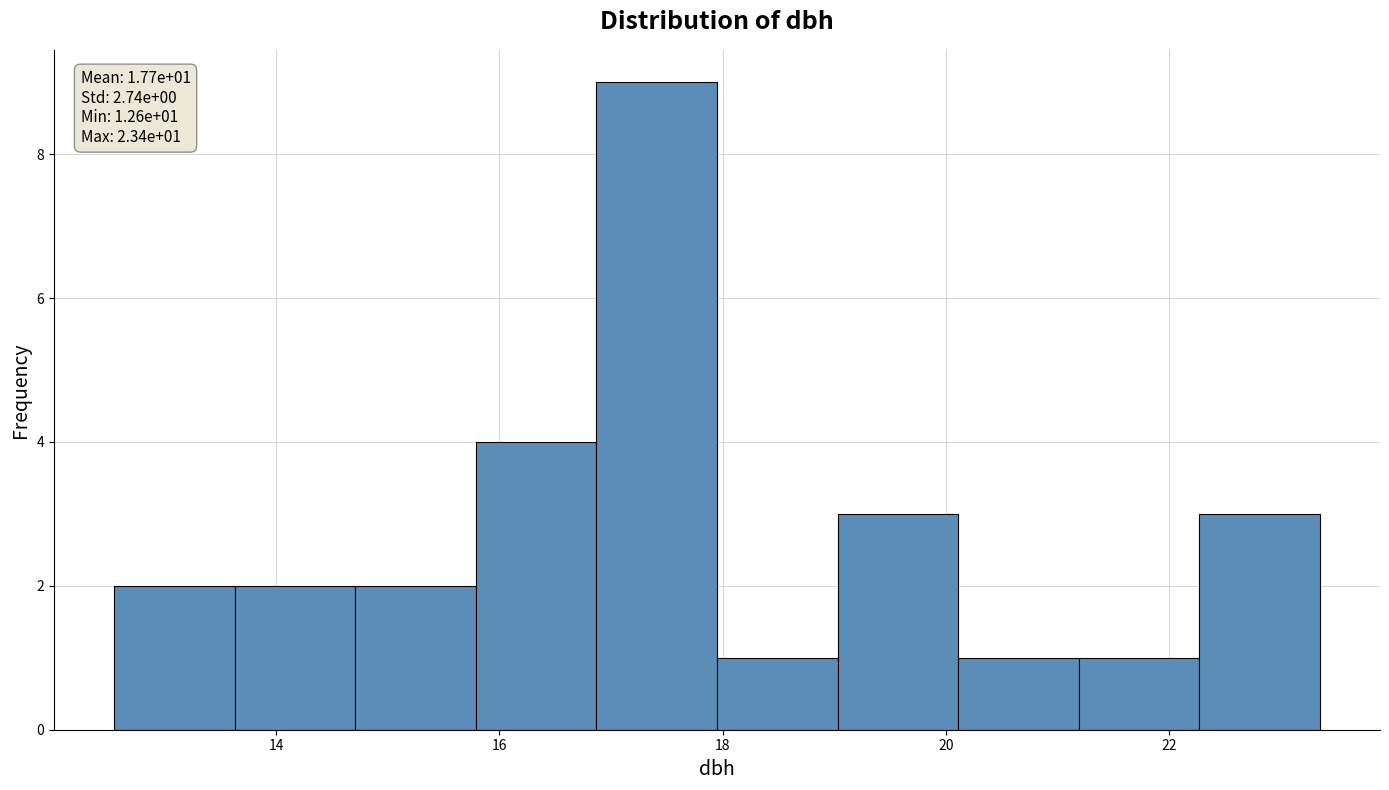

Over which range of the x-axis is the bar tallest?

16.8 to 18.0